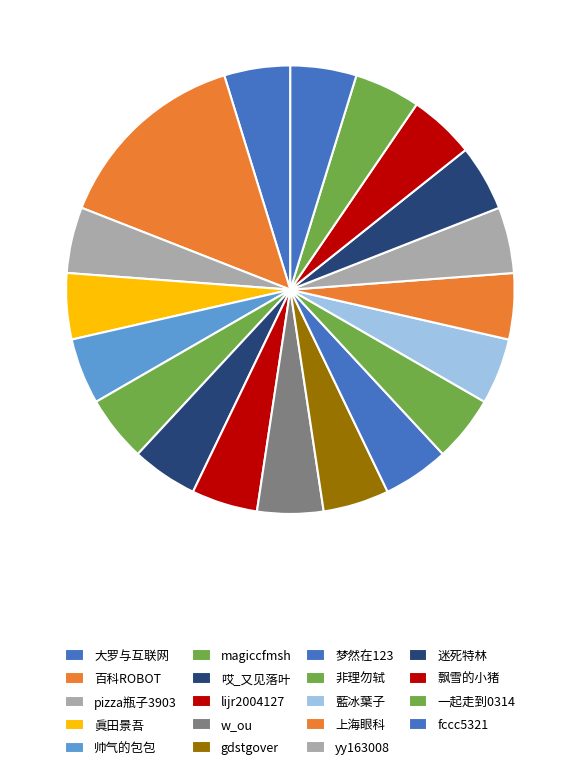

True or false: 哎_又见落叶 accounts for 1% of the total.

False